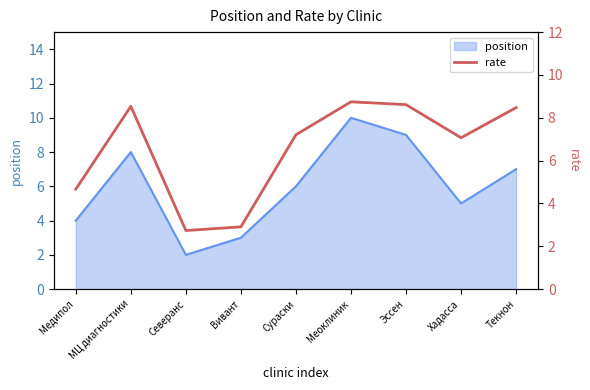

What is the change in value from МЦ диагностики to Вивант?

-5.6